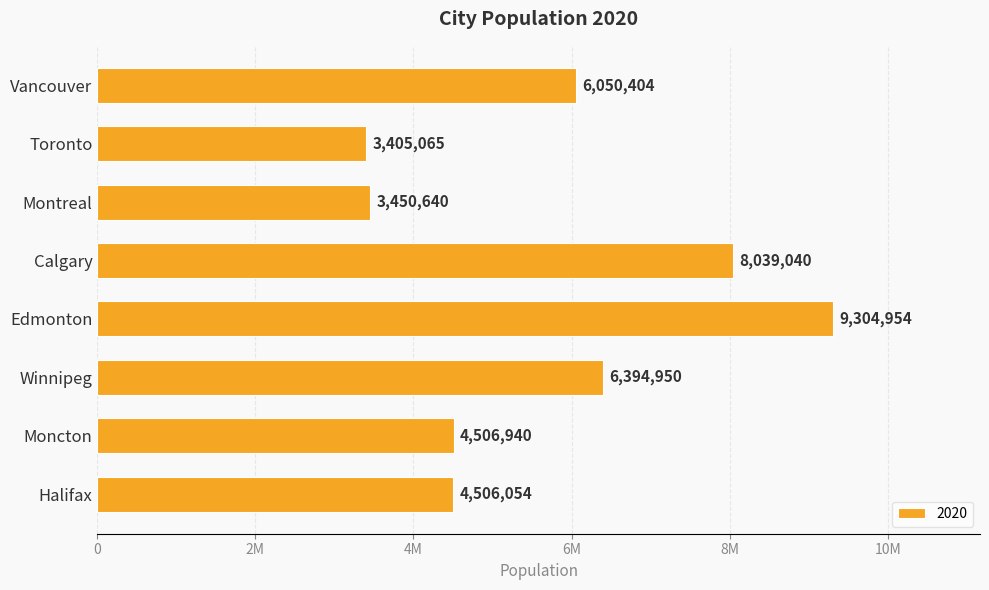

List the labels in order of value, largest first.

Edmonton, Calgary, Winnipeg, Vancouver, Moncton, Halifax, Montreal, Toronto